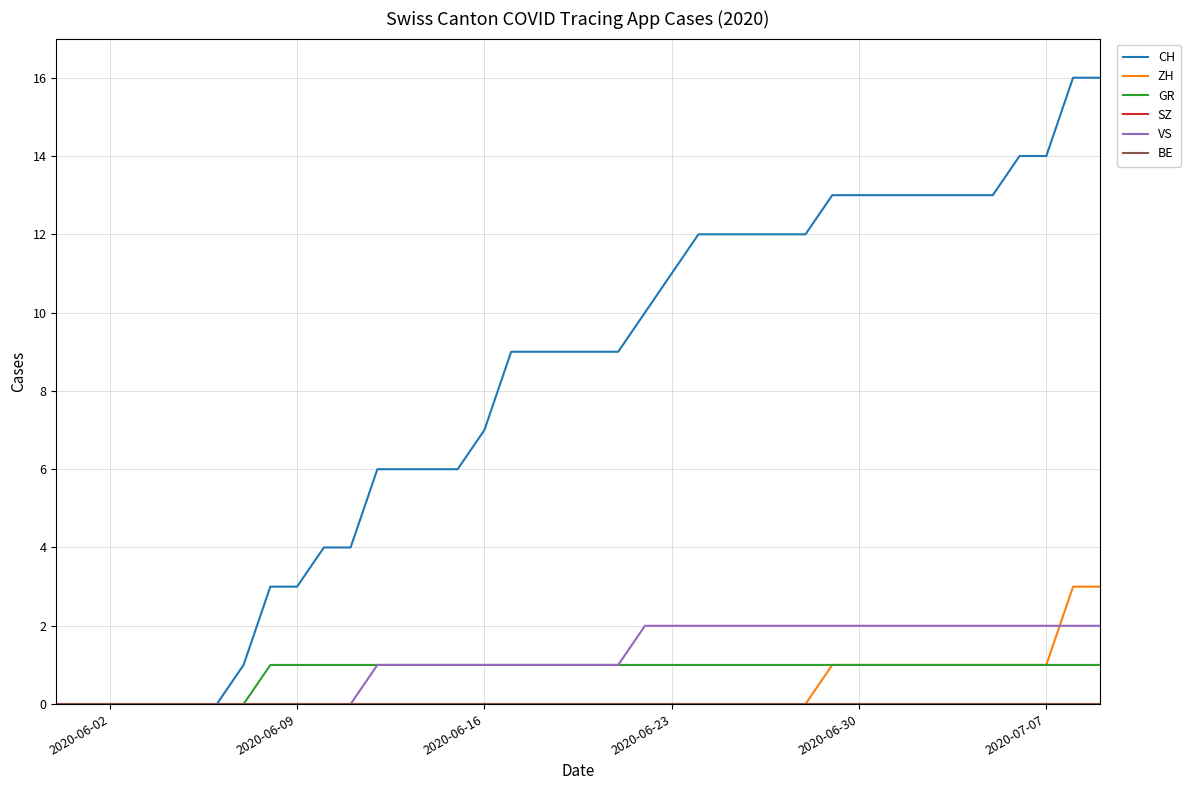

Does the chart display data point markers on the line(s)?

No